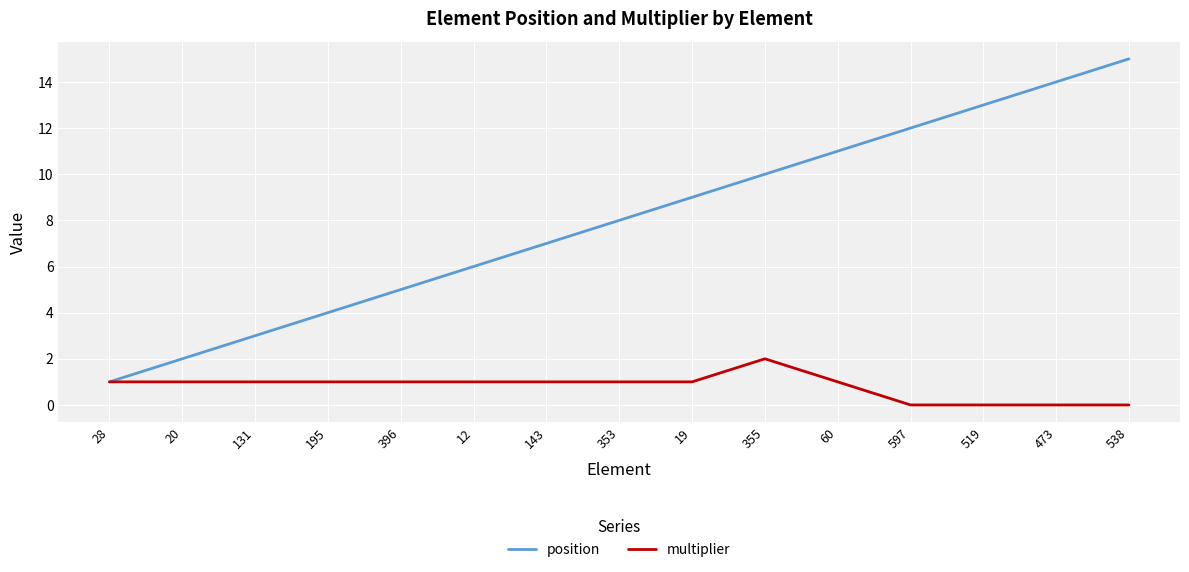

What is the spread (max minus min) of values at 353?

7